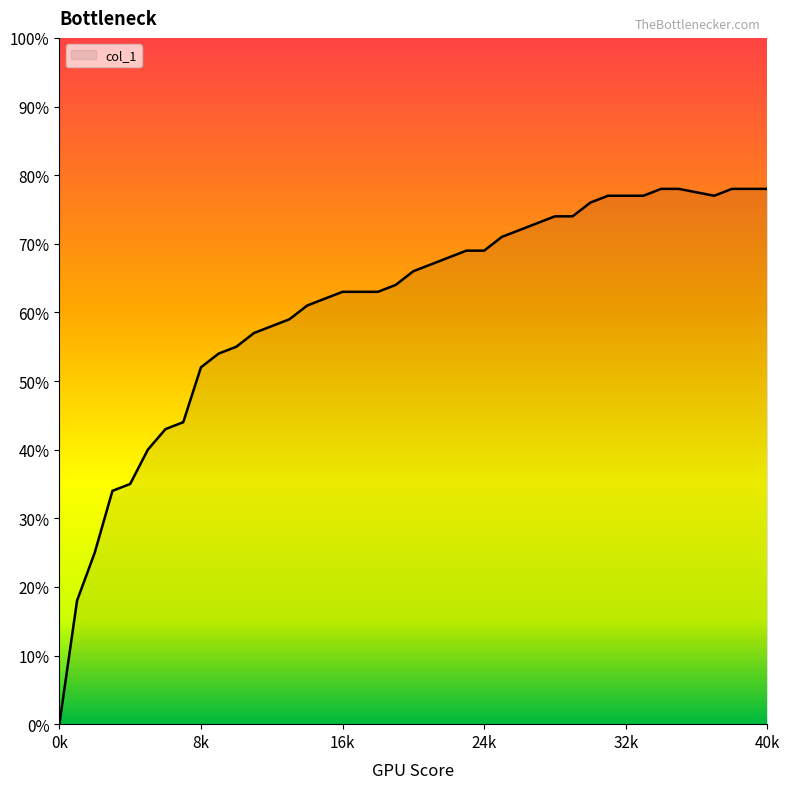

How many interior local valleys (lower than both neighbors) does the data have?

1